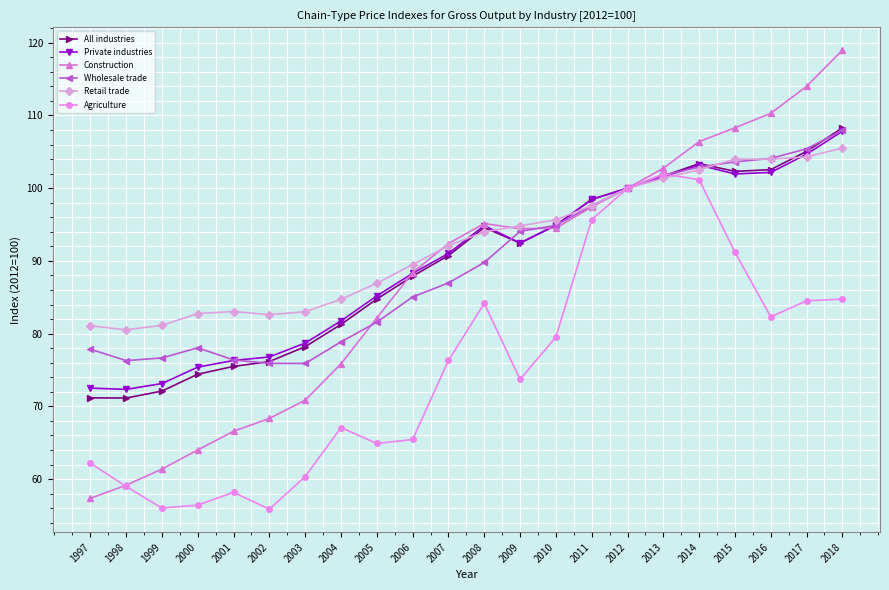

What is the total value across all series at 2018?

633.3